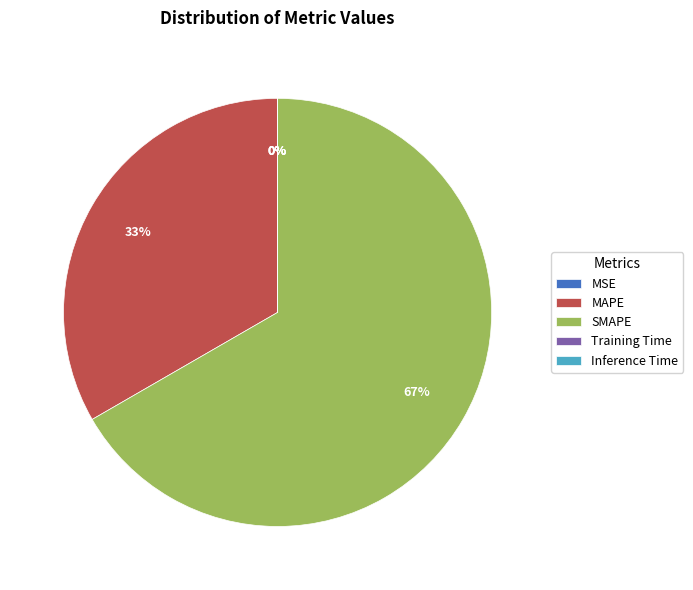

Which slice is the largest?

SMAPE